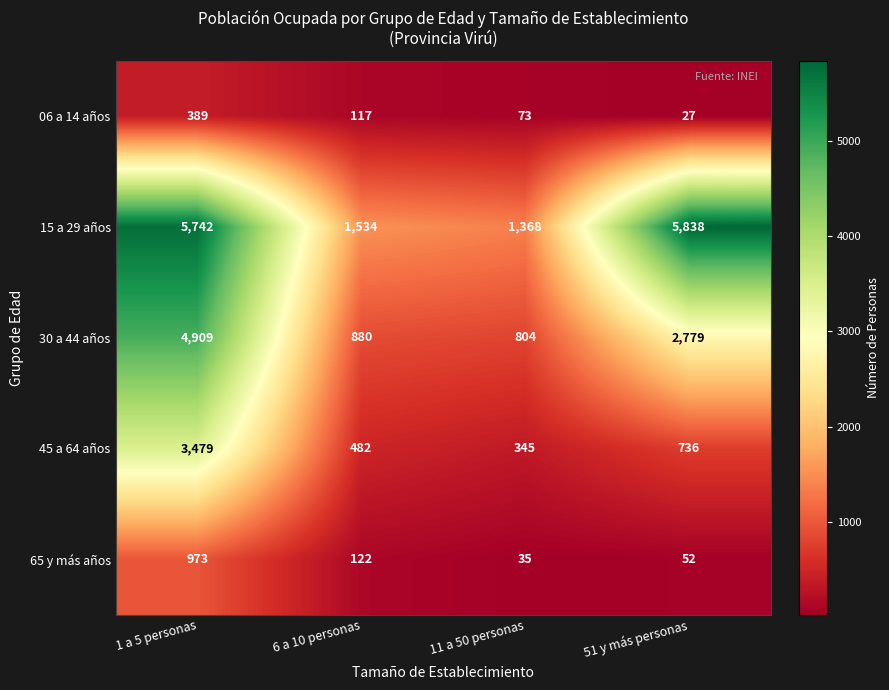

At how many categories does at least one series exceed 4297?

2